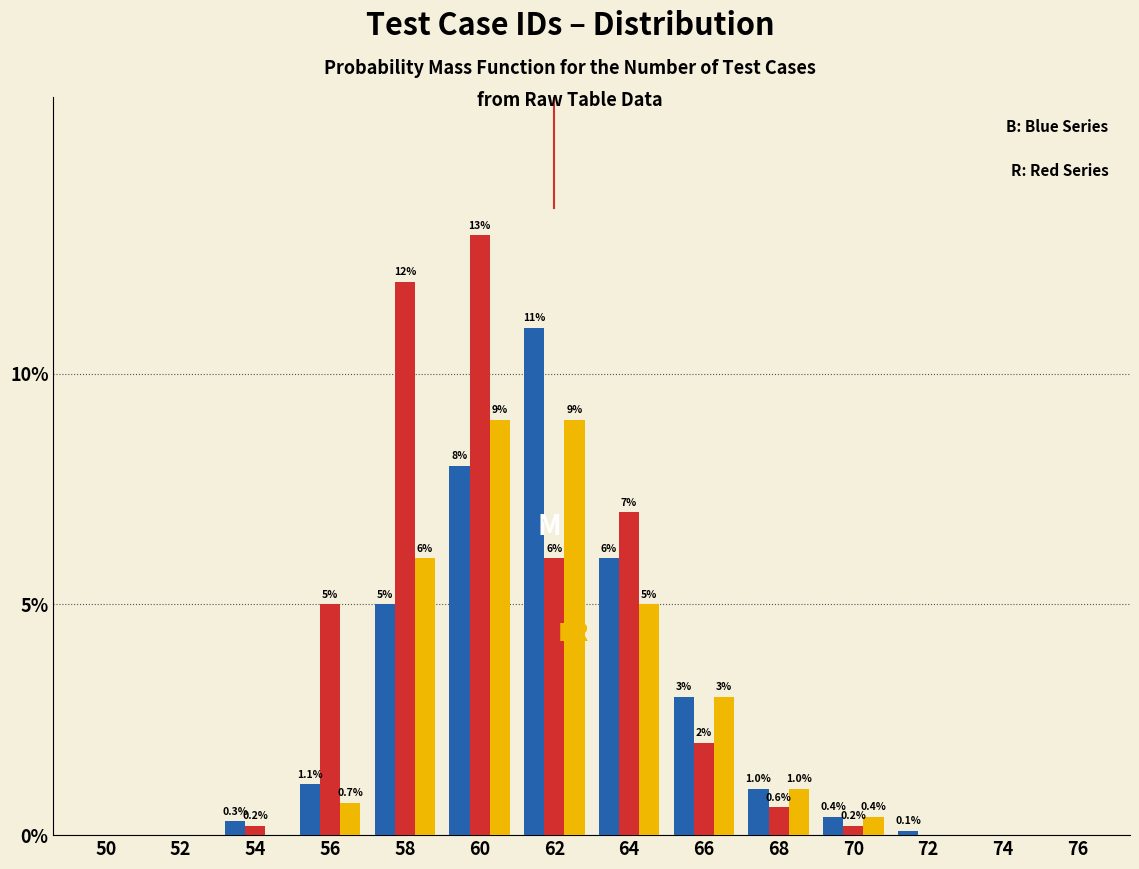

What is the maximum value shown in the chart?

13.0